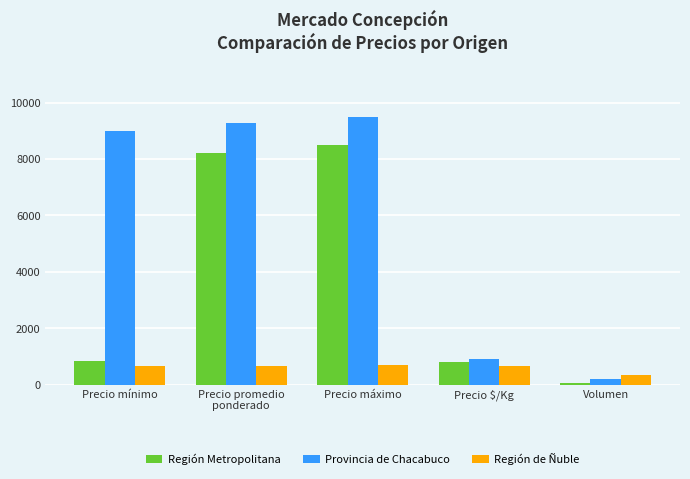

List the series in order of their overall mean, lowest first.

Región de Ñuble, Región Metropolitana, Provincia de Chacabuco